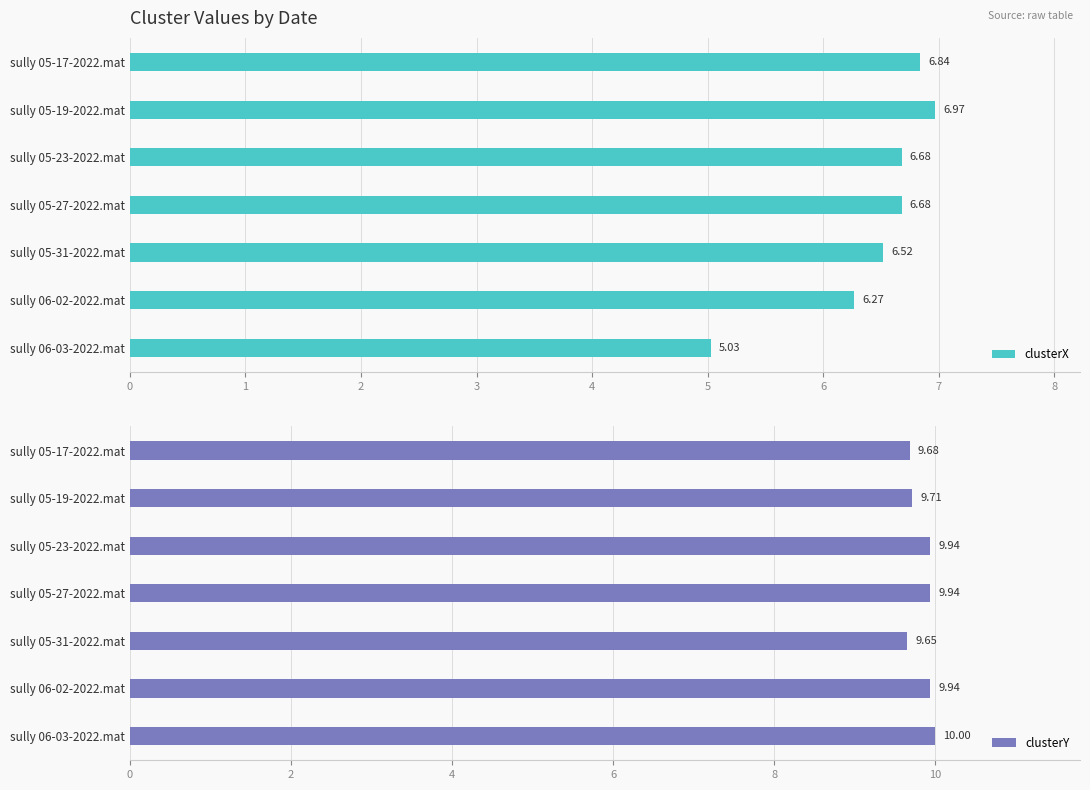

Which series has the largest range (max minus min)?

clusterX